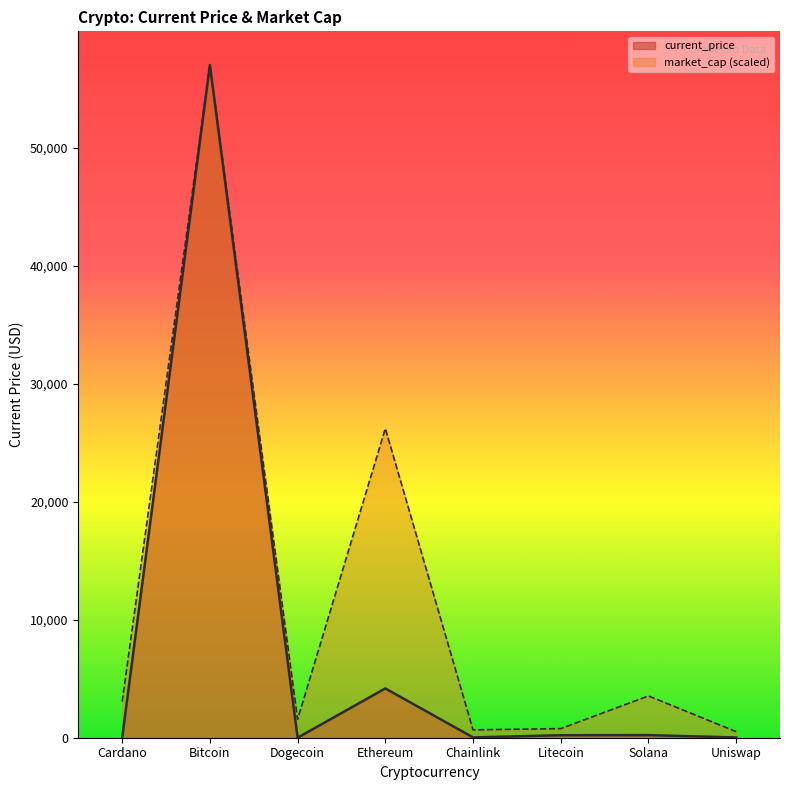

What is the label of the 5th point from the left?

Chainlink